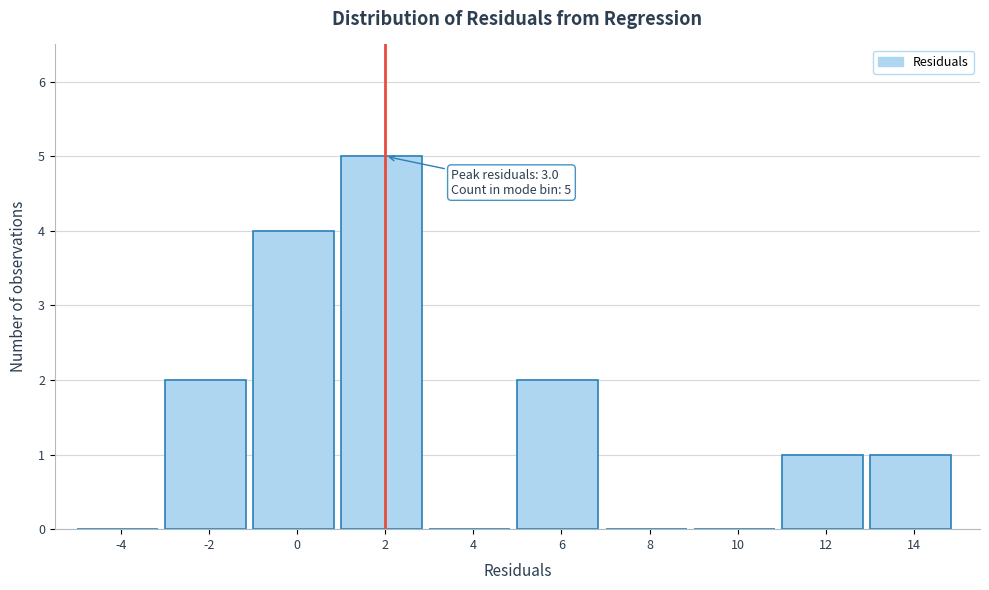

Reading right to left, what are all the values shown in this chart?

14=1	12=1	10=0	8=0	6=2	4=0	2=5	0=4	-2=2	-4=0